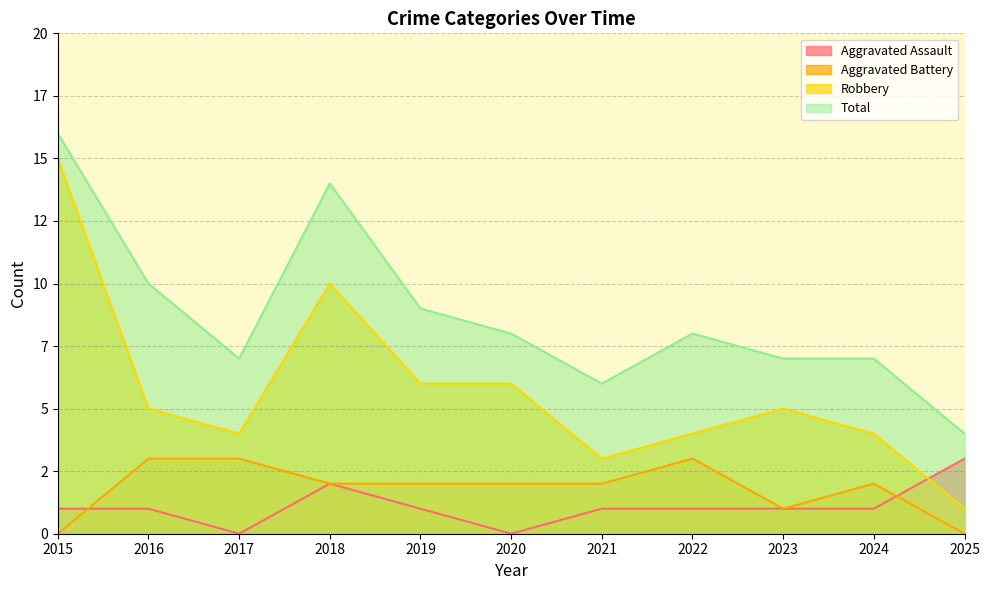

What is the value of the Total point at the 4th from the left?

14